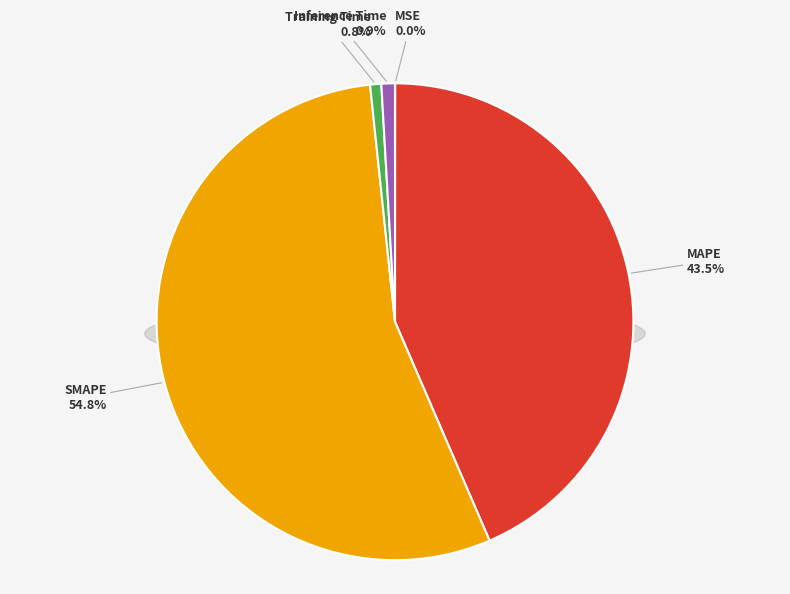

To the nearest percent, what is the combined percentage of MSE and MAPE?

44%